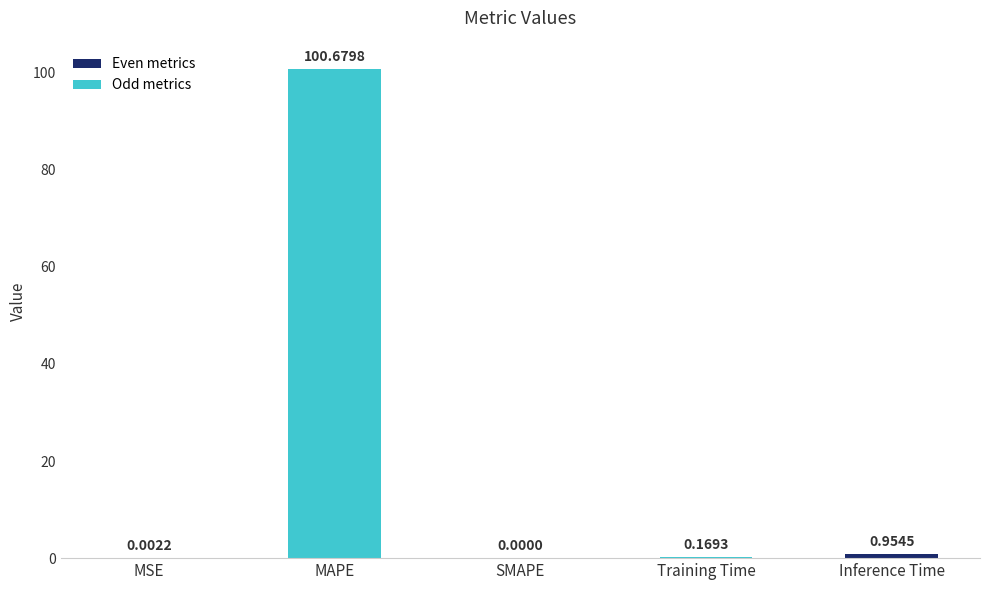

Are the bars horizontal?

No